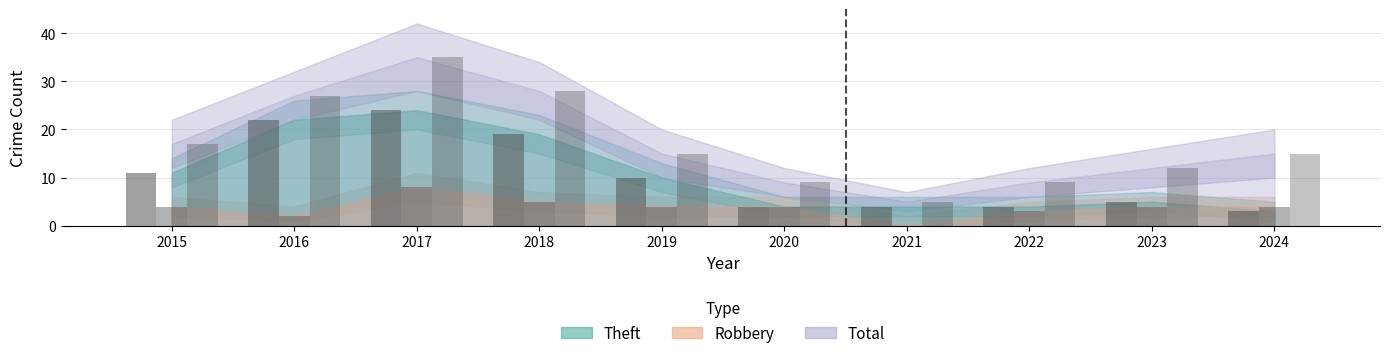

Rank the series by their maximum value, from highest to lowest.

Total, Theft, Robbery